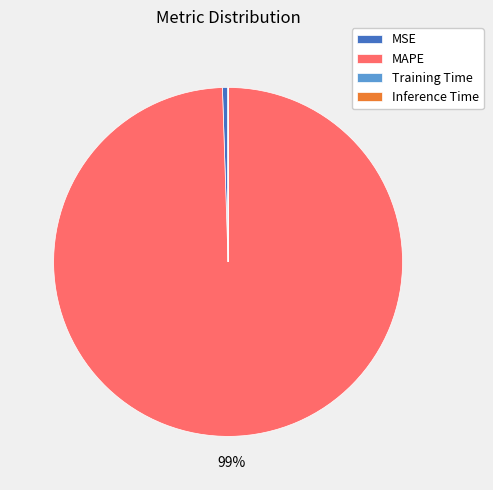

True or false: MAPE accounts for 99% of the total.

True